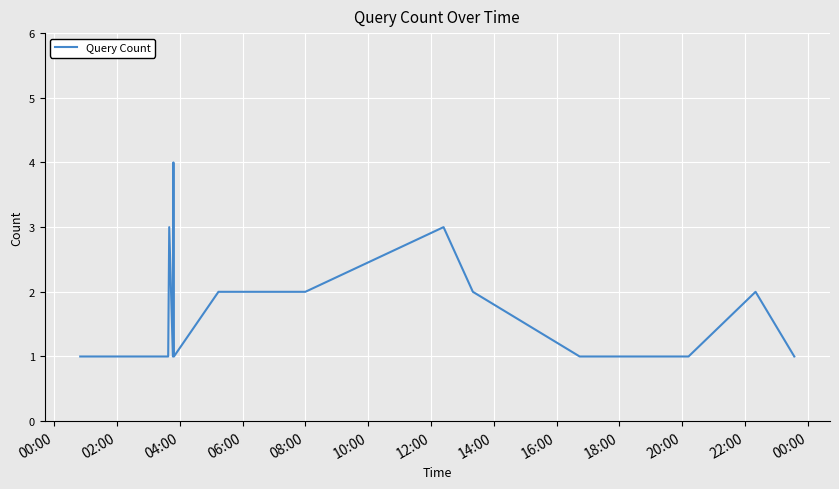

Does the chart display data point markers on the line(s)?

No